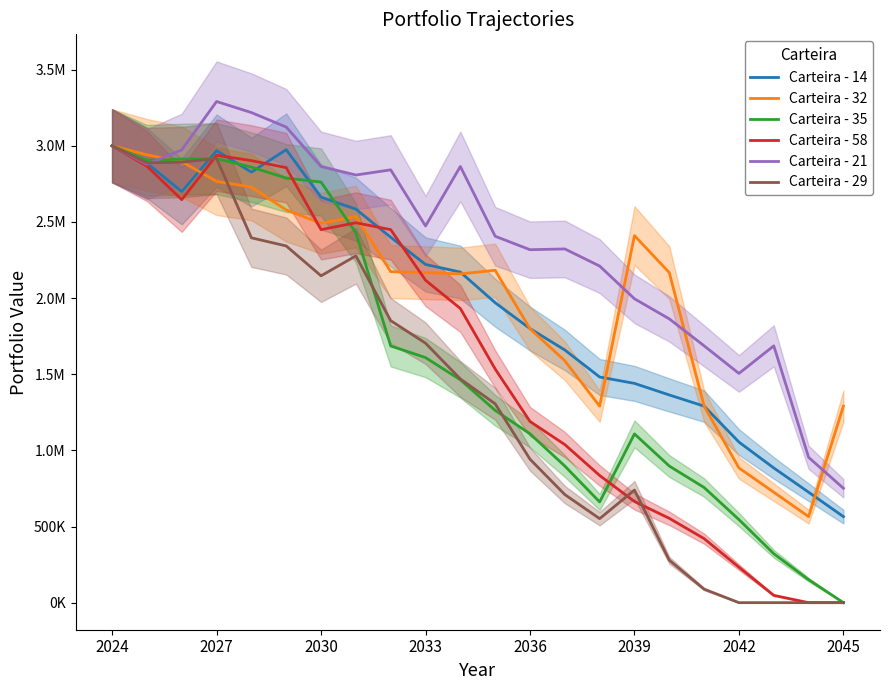

How many interior local peaks does the Carteira - 29 series have?

3